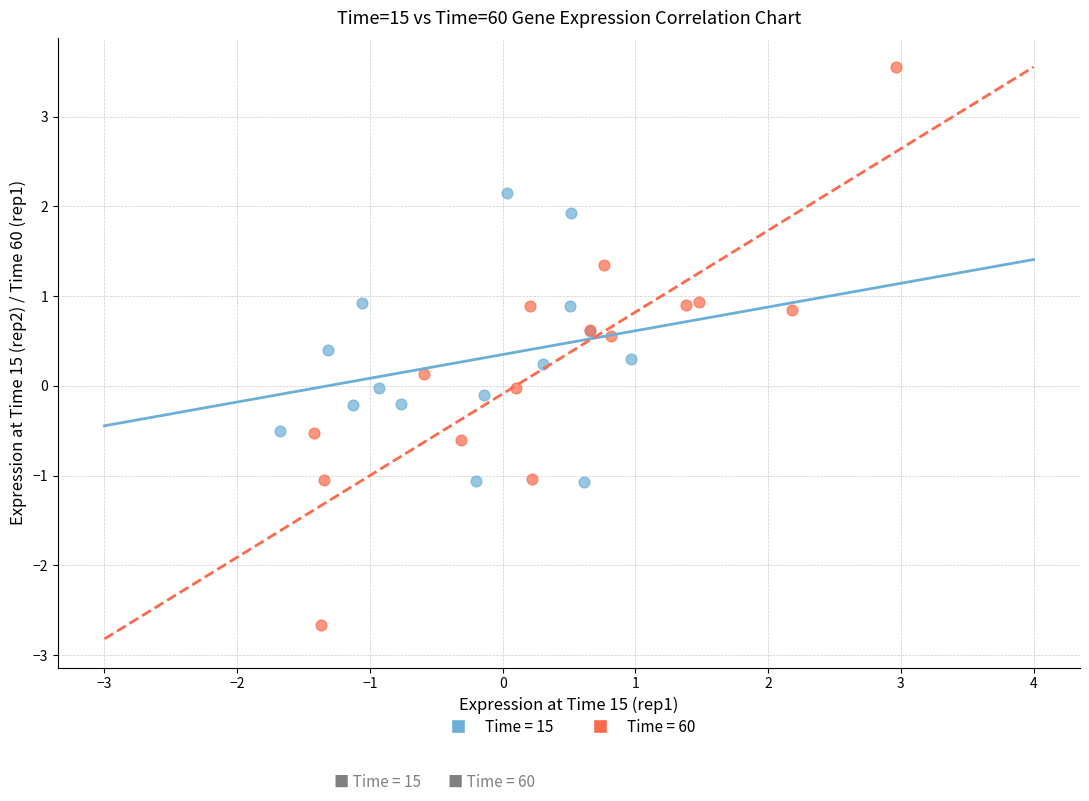

What are all the series names shown in the legend?

Time = 15, Time = 60